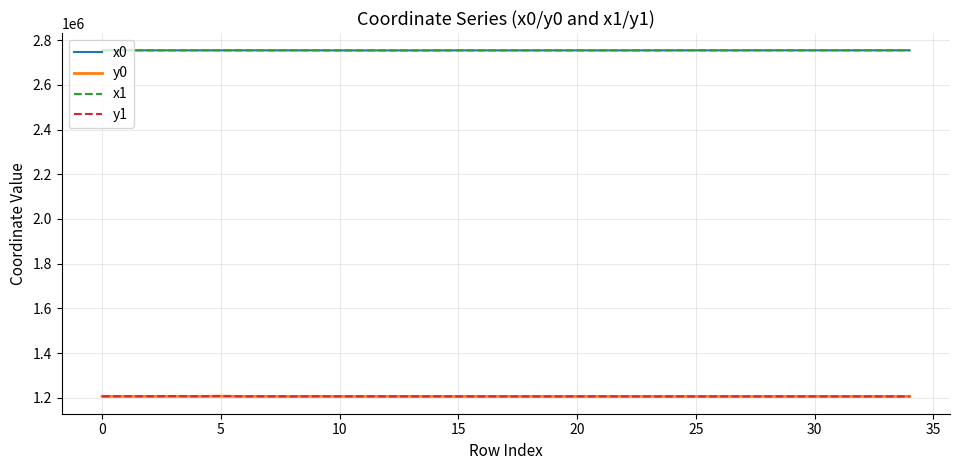

True or false: y1 and x1 intersect in this chart.

False